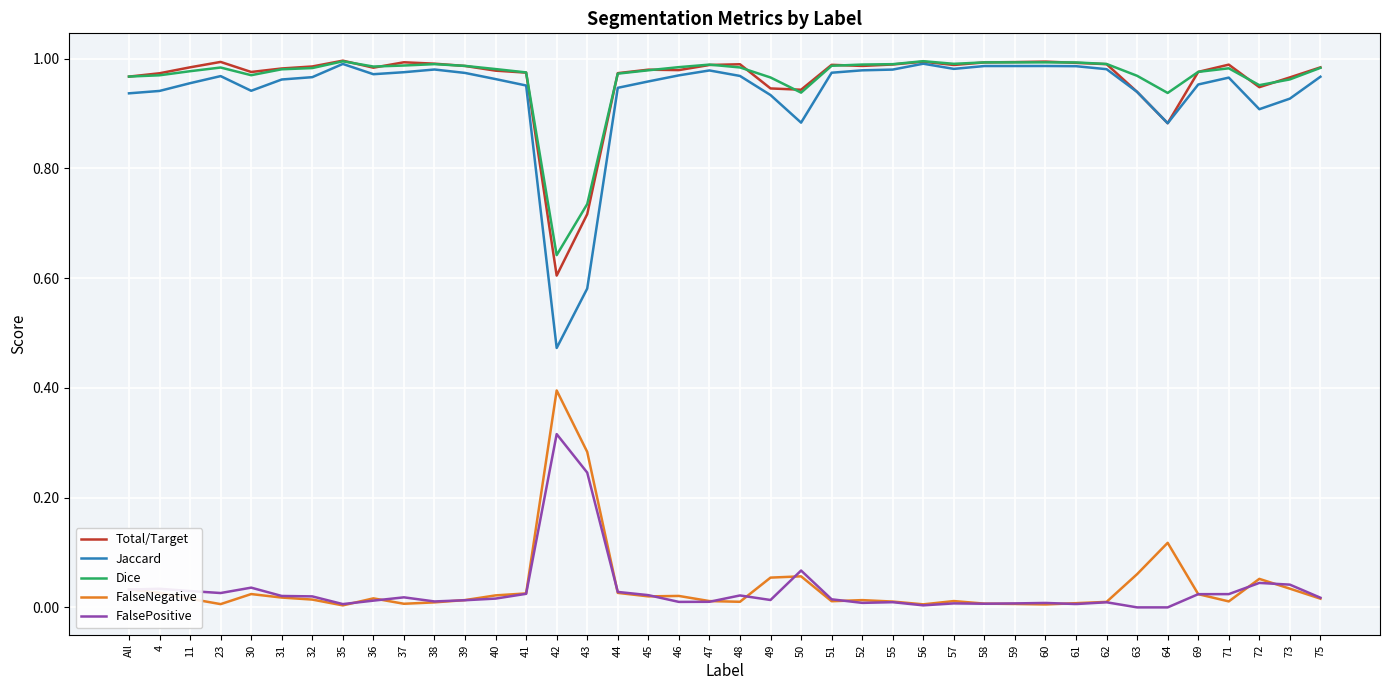

True or false: Total/Target and FalsePositive intersect in this chart.

False